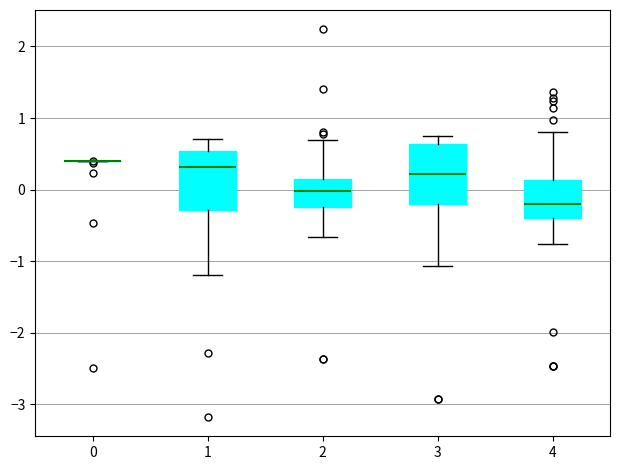

Reading left to right, transcribe this box plot: for each box, give where its median line is, the range the box spans, and where its two whiskers end, as read against the y-axis. The values are not printed on the chart, so give them approximately, as read against the axis.

0: box collapsed to a line at 0.4, whiskers 0.4 to 0.4
1: median 0.3, box -0.3 to 0.5, whiskers -1.2 to 0.7
2: median 0.0, box -0.2 to 0.1, whiskers -0.7 to 0.7
3: median 0.2, box -0.2 to 0.6, whiskers -1.1 to 0.8
4: median -0.2, box -0.4 to 0.1, whiskers -0.8 to 0.8